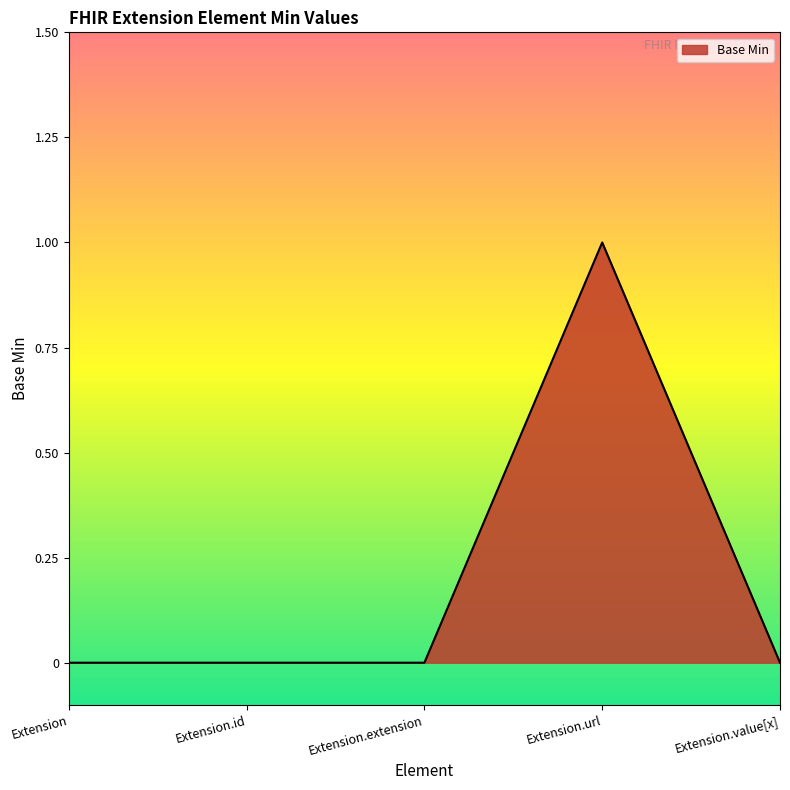

How many lines are shown in the chart?

1